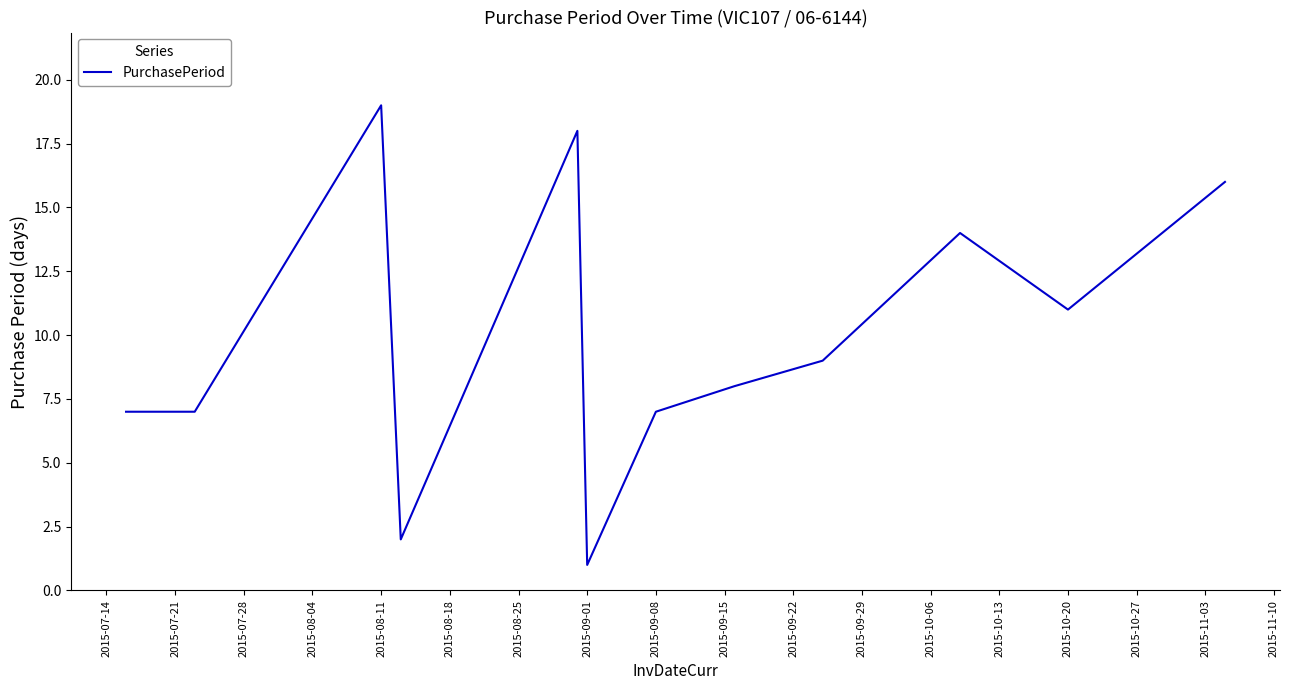

What is the greatest value displayed?

19